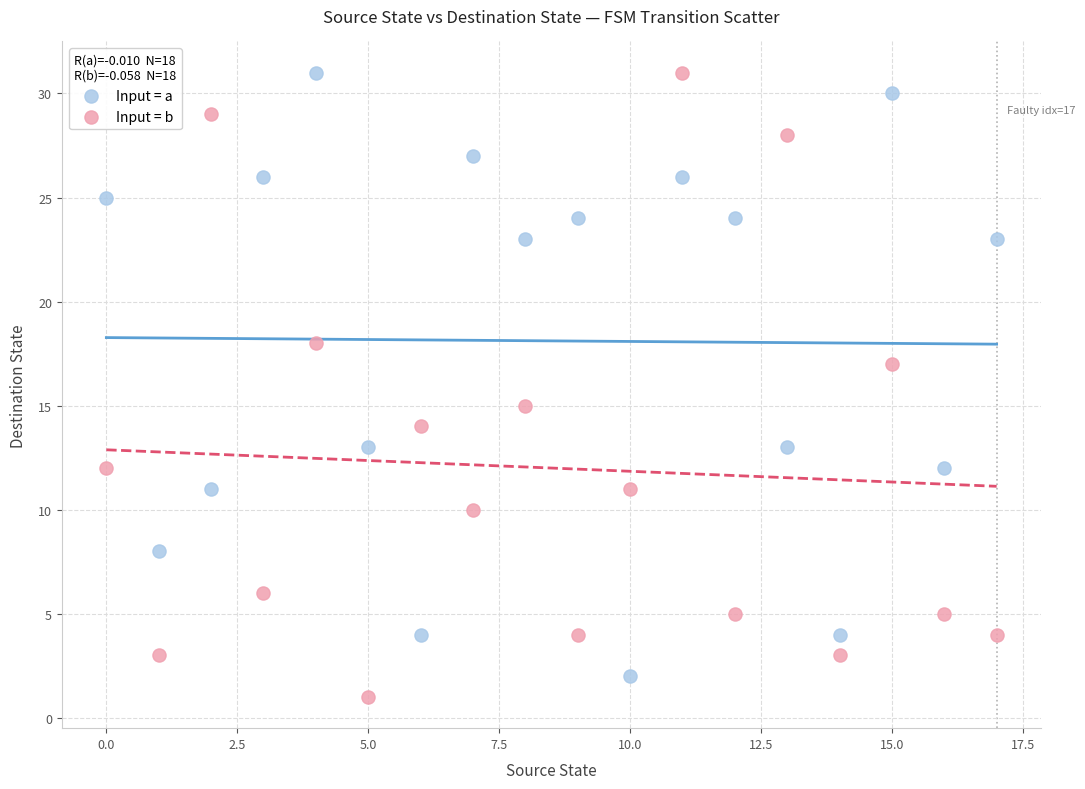

Across all data points, what is the range of Y values (max minus min)?

30